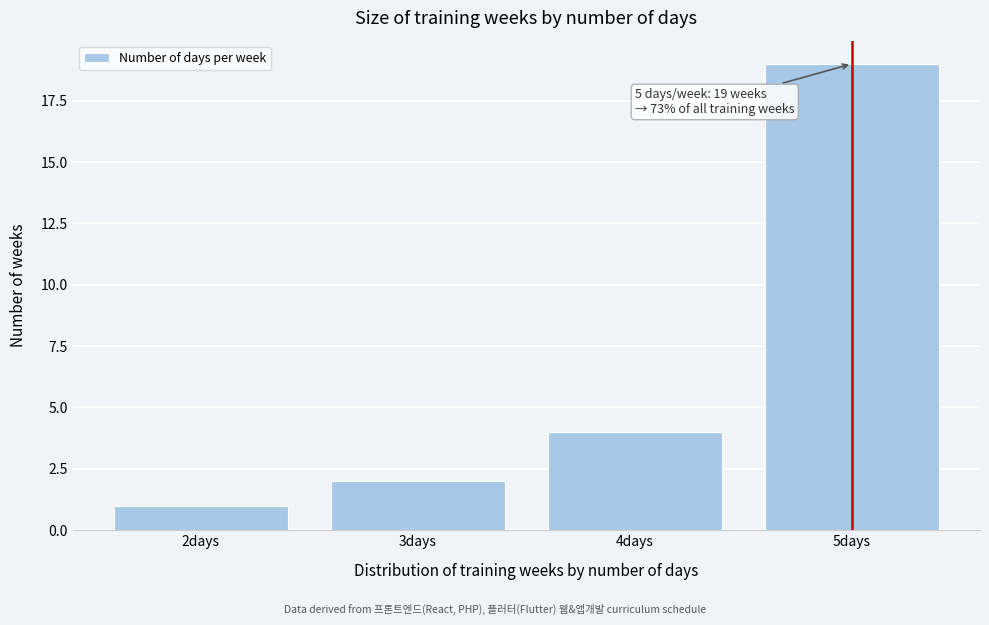

Reading left to right, extract all data points from this chart.

2days=1	3days=2	4days=4	5days=19